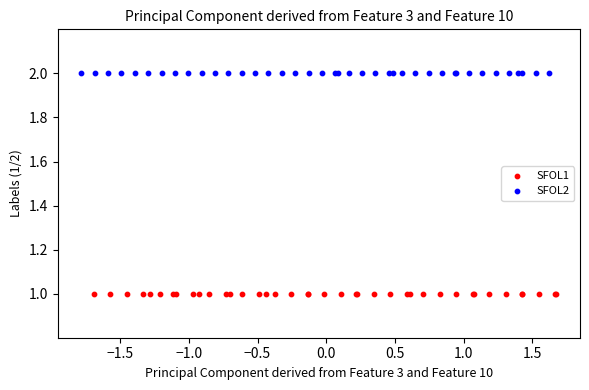

Which series contains the lowest Y value?

SFOL1